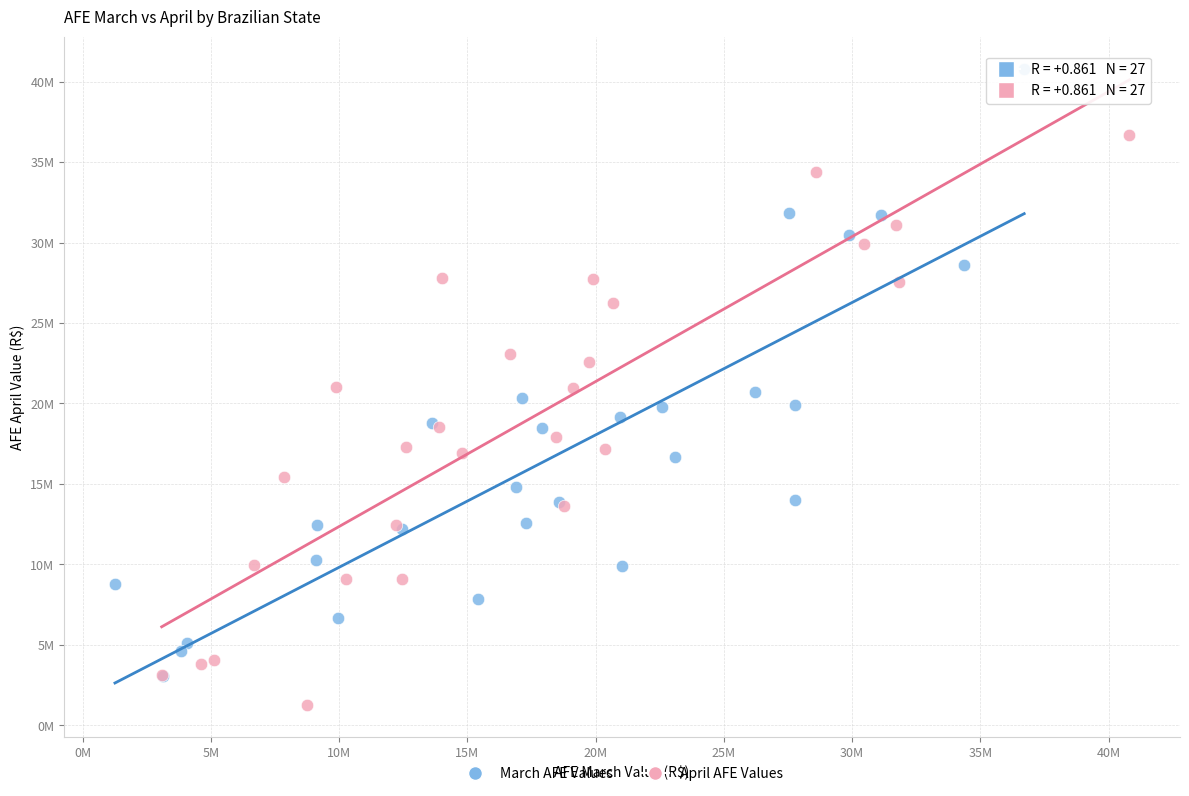

What are all the series names shown in the legend?

March AFE Values, April AFE Values